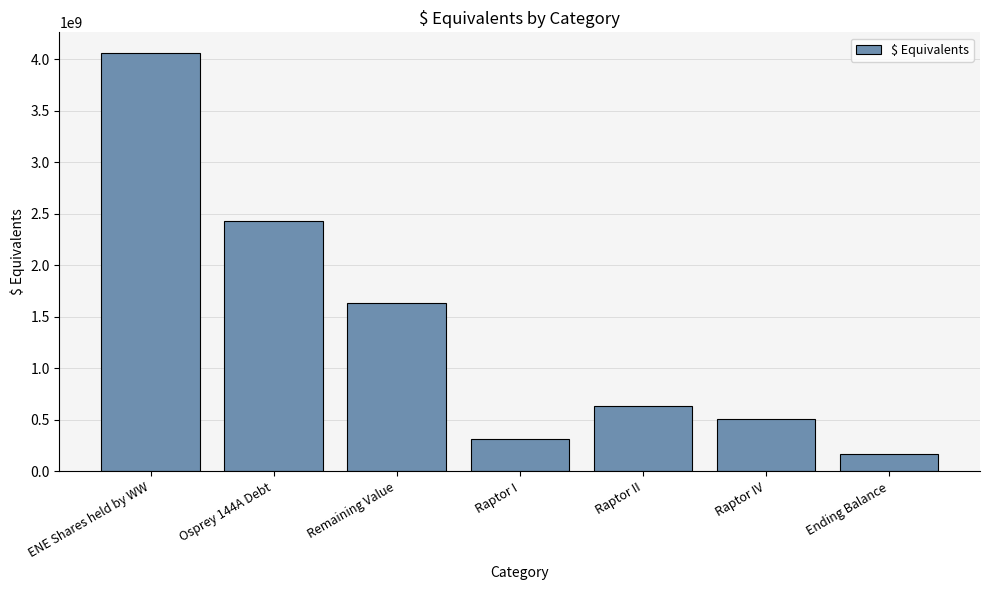

Which label corresponds to the smallest value in the chart?

Ending Balance